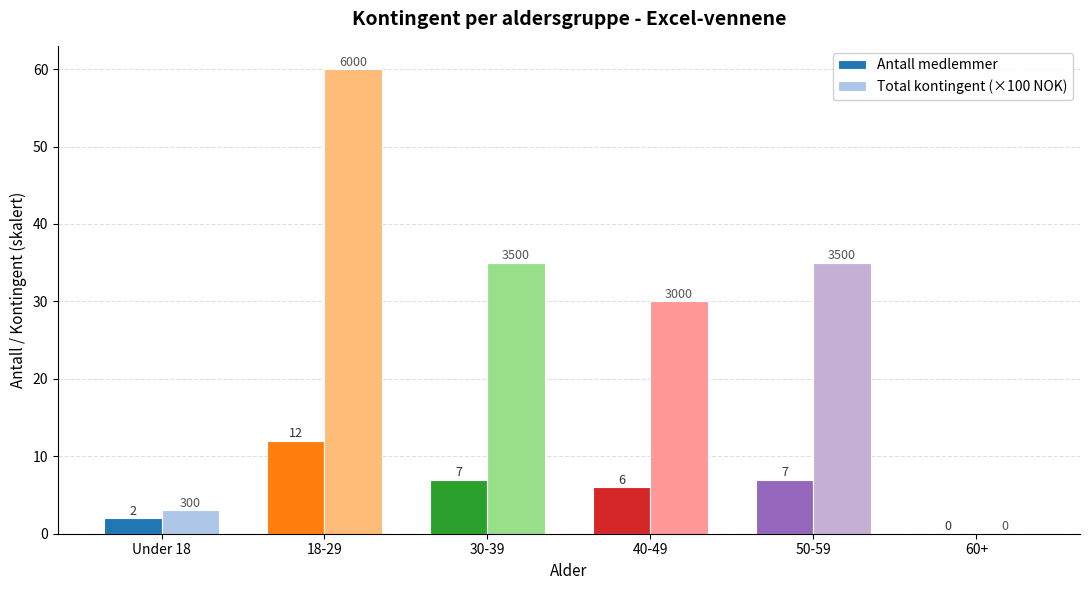

What is the approximate value of Antall medlemmer at 40-49?

6